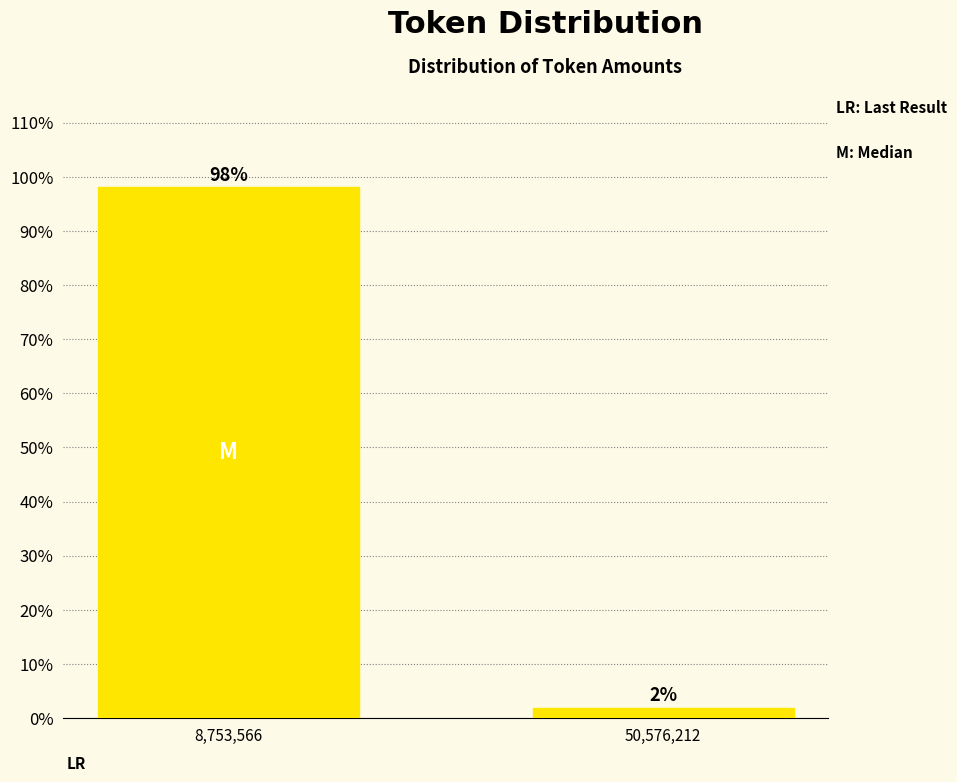

Which has a higher value, 50,576,212 or 8,753,566?

8,753,566